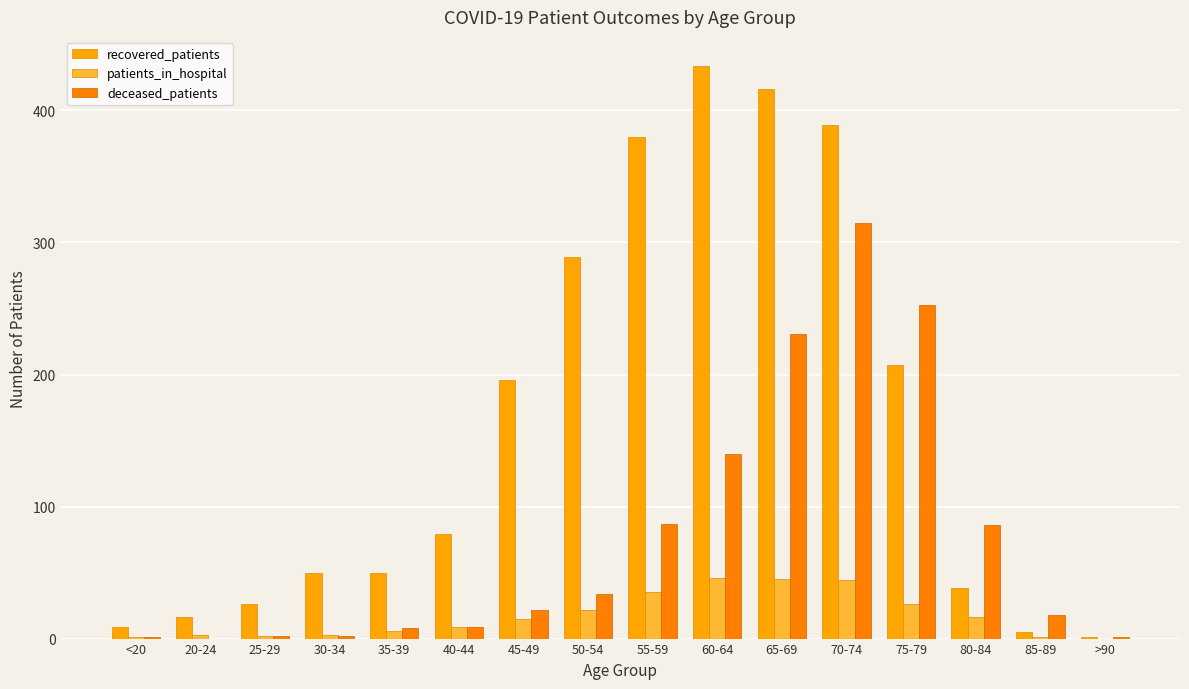

Read the recovered_patients value at 45-49, to the nearest 5.

195